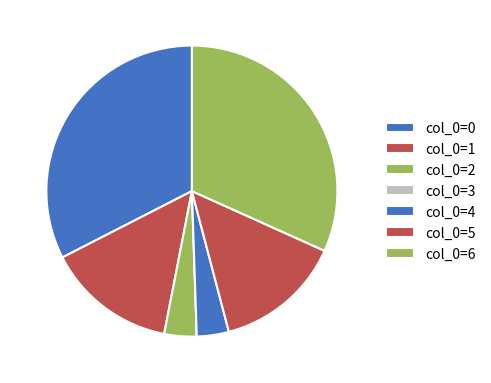

Rank the categories by value from lowest to highest.

3, 4, 2, 5, 1, 6, 0